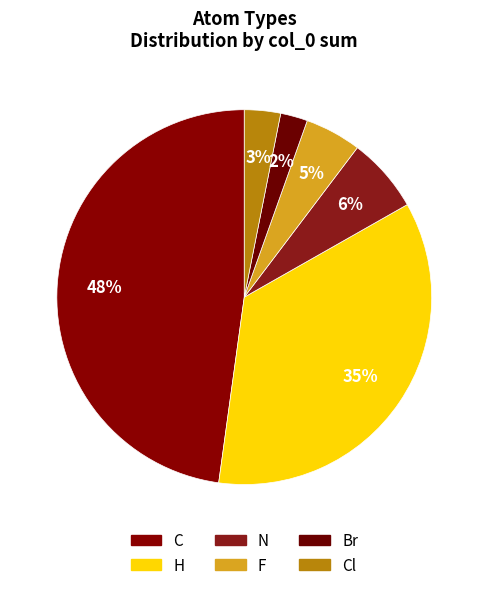

How many slices are in this pie chart?

6